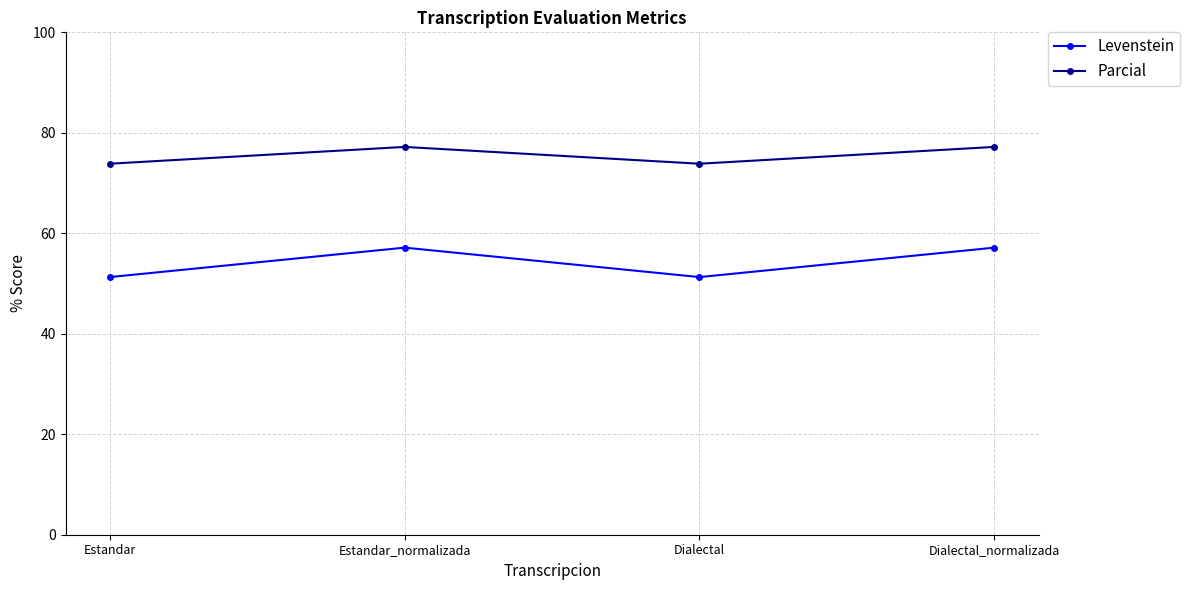

Does the chart have visible grid lines?

Yes